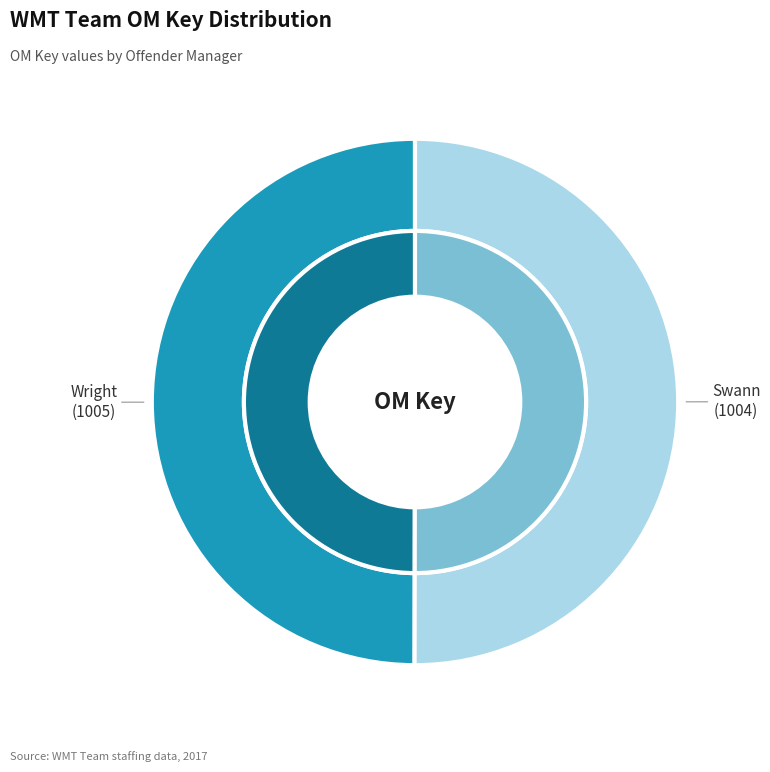

What percentage is the Swann slice, to the nearest percent?

50%